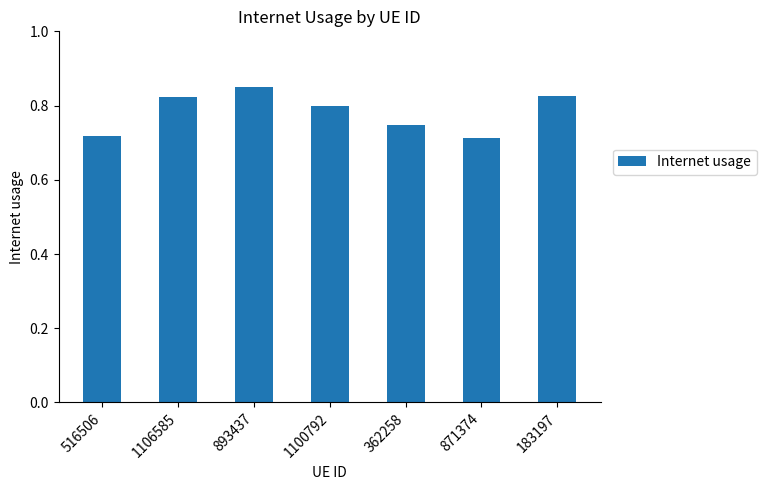

The chart shows a value of 1.2 at 516506. True or false?

False